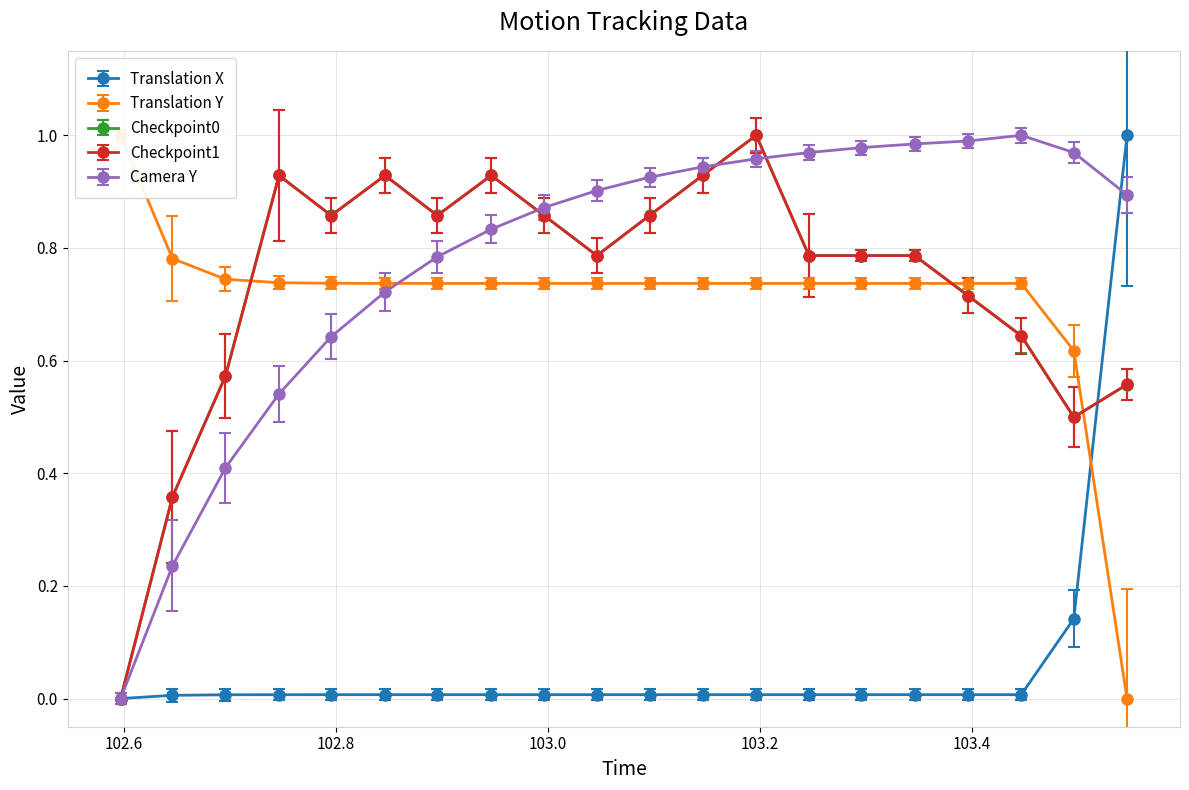

How many data points in Translation Y are above 0?

19